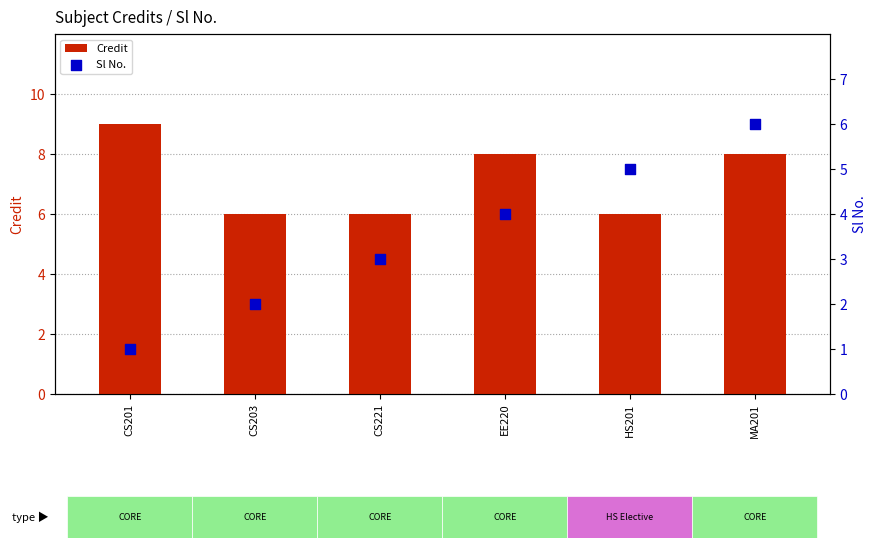

At how many categories does at least one series exceed 2?

6